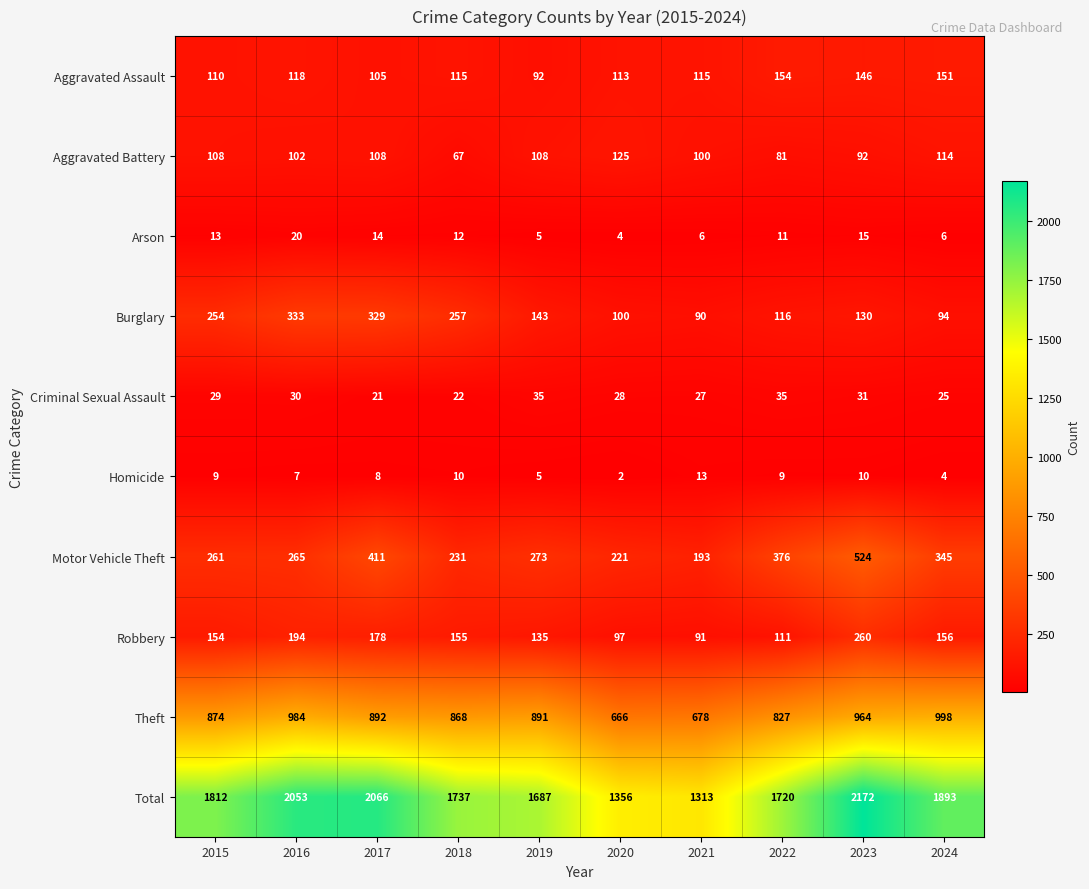

What is the sum of the Motor Vehicle Theft values at 2021 and 2022?

569